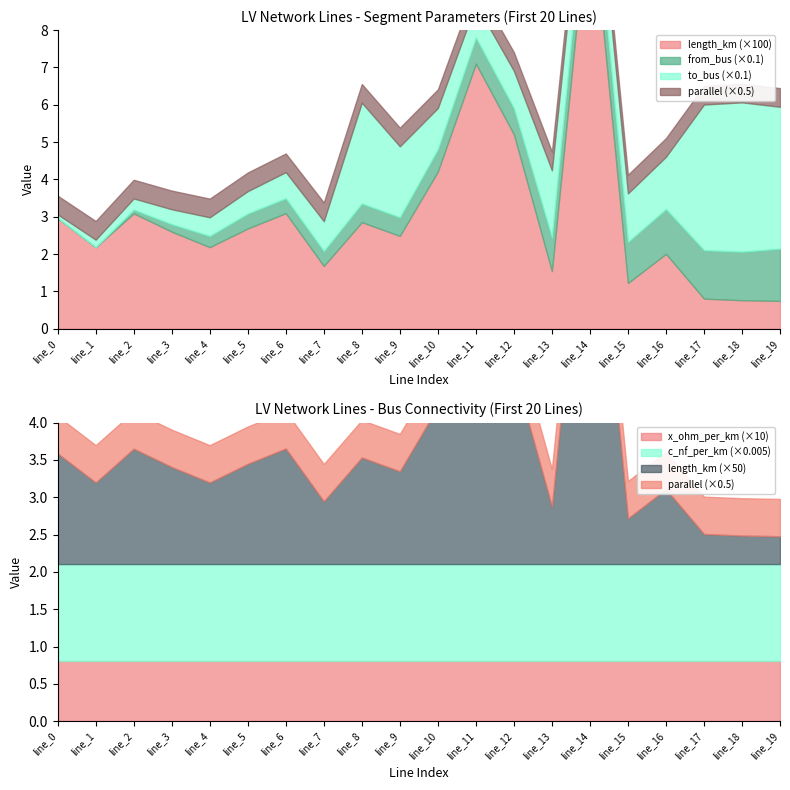

True or false: c_nf_per_km and length_km cross at least once.

False